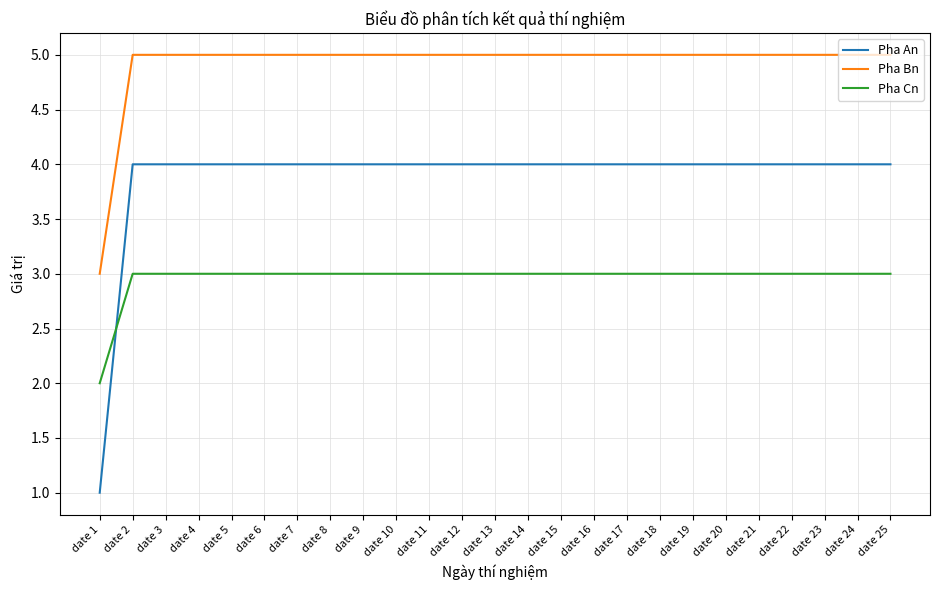

What is the greatest value displayed?

5